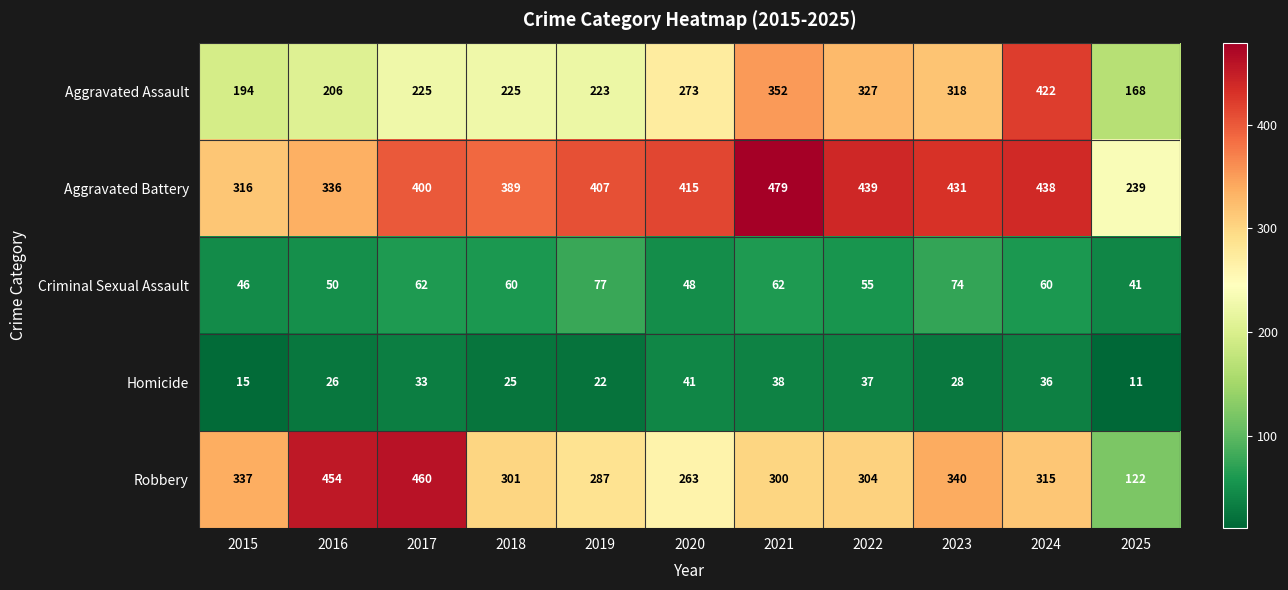

At which category is the sum across all series the highest?

2024